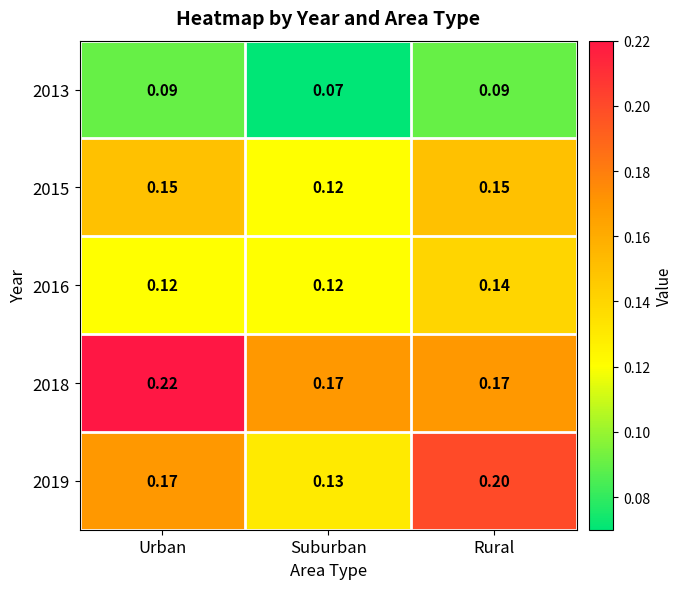

Is the value of 2016 at Suburban greater than the value of 2013 at Suburban?

Yes